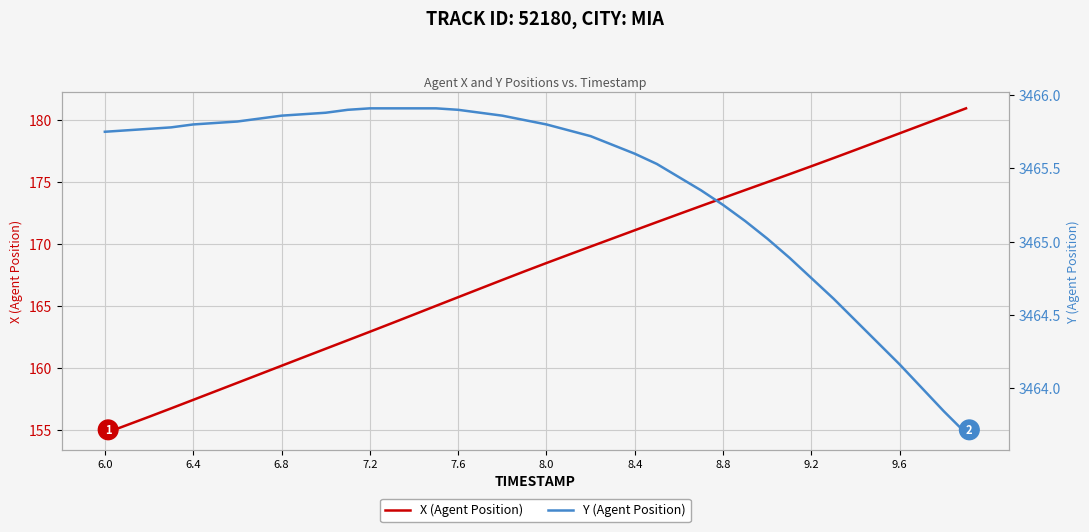

At which label does X (Agent Position) first exceed 168?

8.0